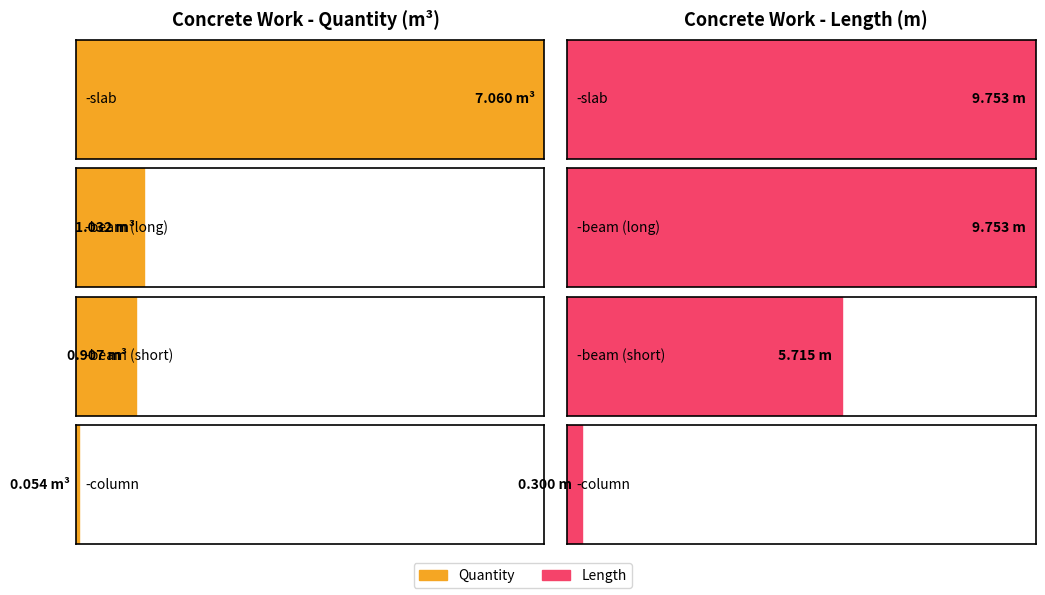

What is the difference between the second highest and second lowest values in the Length series?

4.0